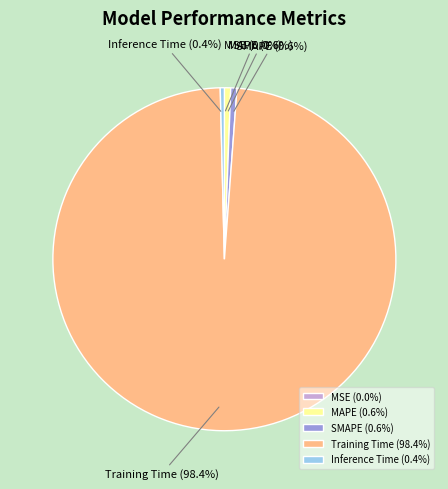

How much of the chart is everything except SMAPE (0.6%)?

99.4%